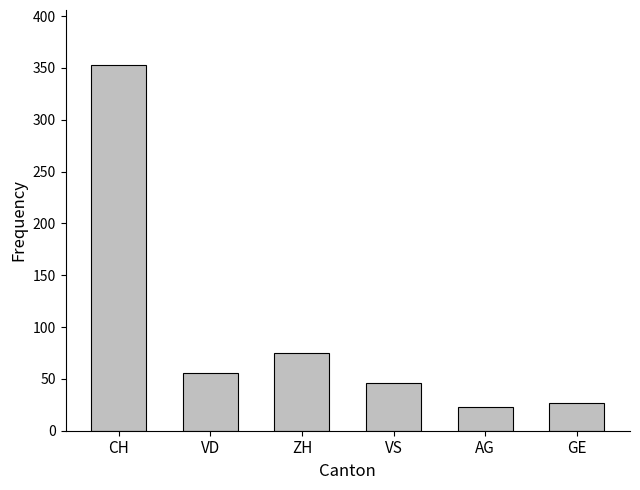

What is the label of the 1st bar from the left?

CH